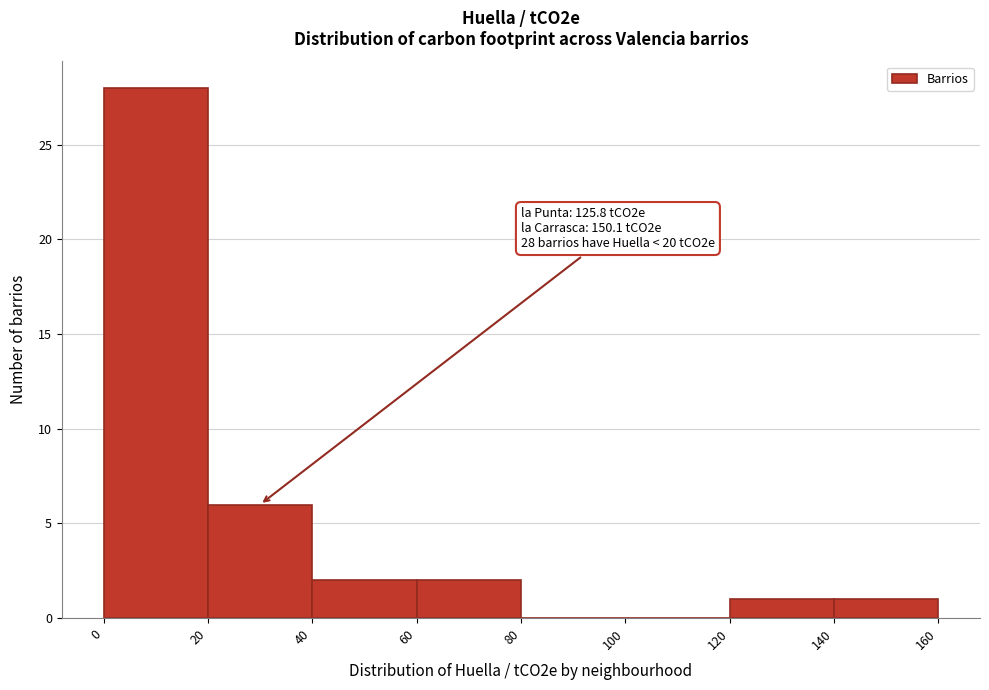

Which range on the x-axis has the tallest bar?

0 to 20